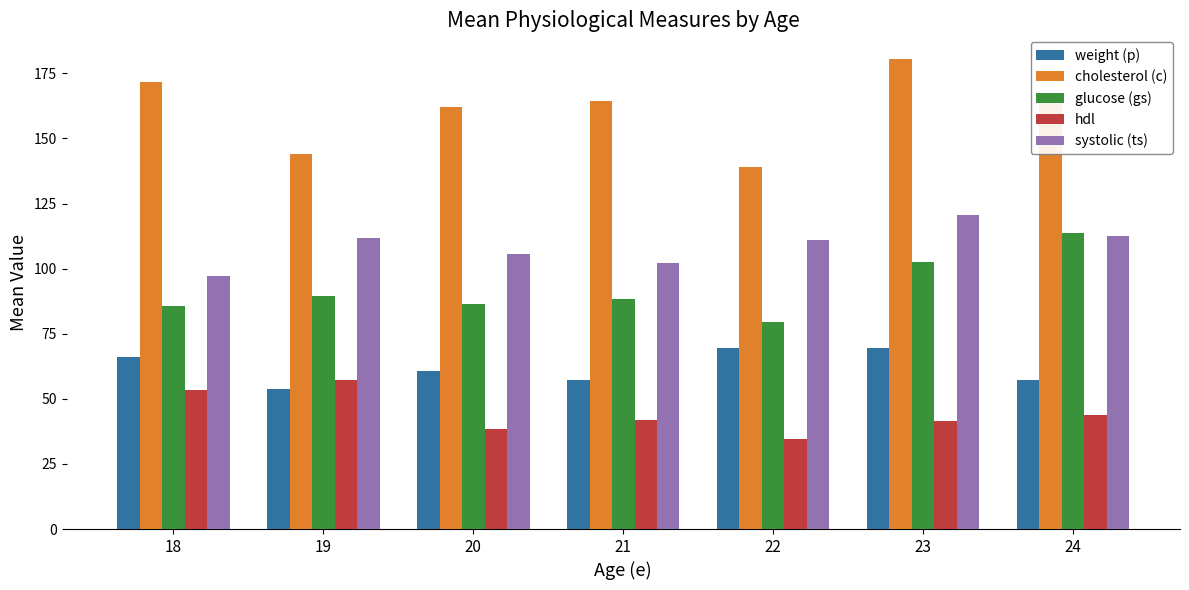

What is the approximate value of weight (p) at 24?

57.1